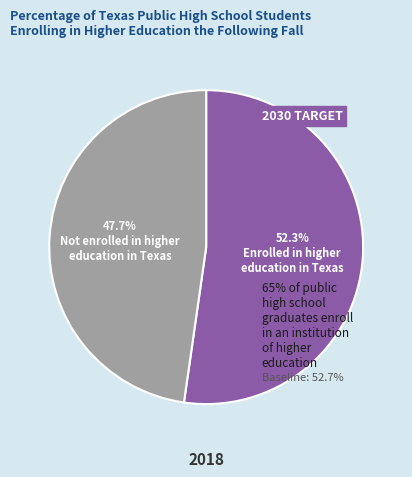

Is there a majority slice in this chart?

Yes